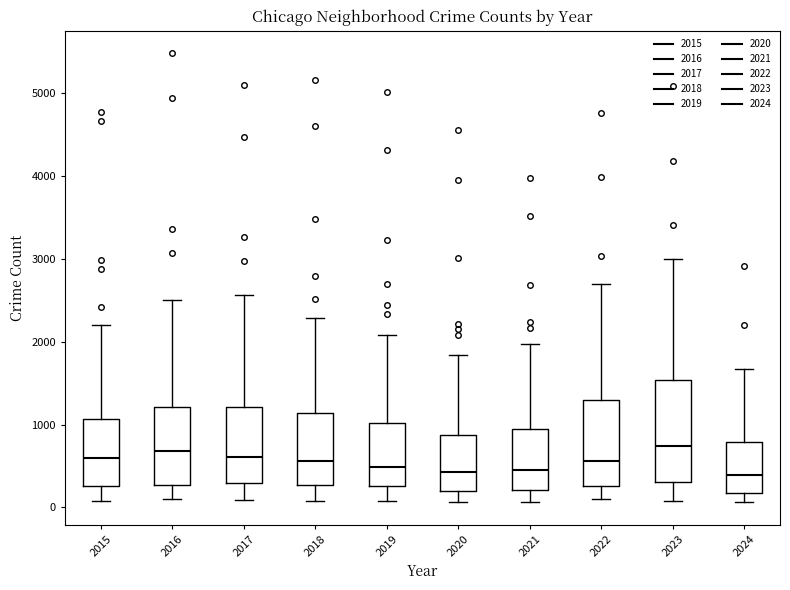

Which box is the tallest, from its lower edge to its upper edge?

2023